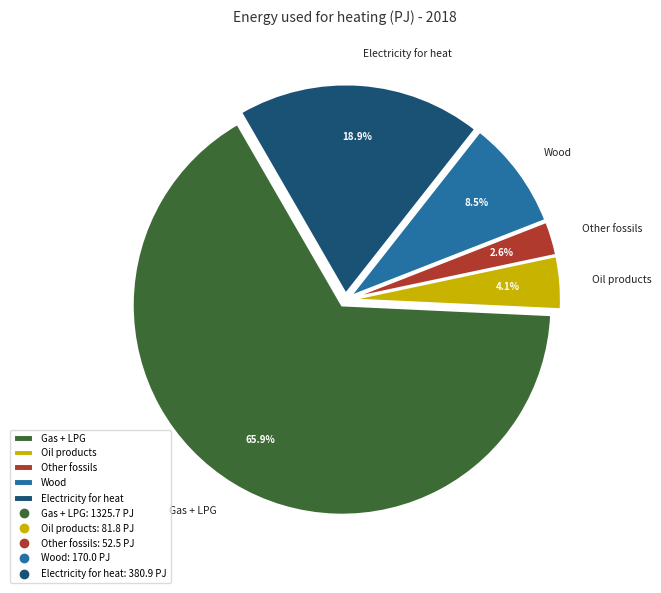

What percentage is the Electricity for heat slice, to the nearest percent?

19%